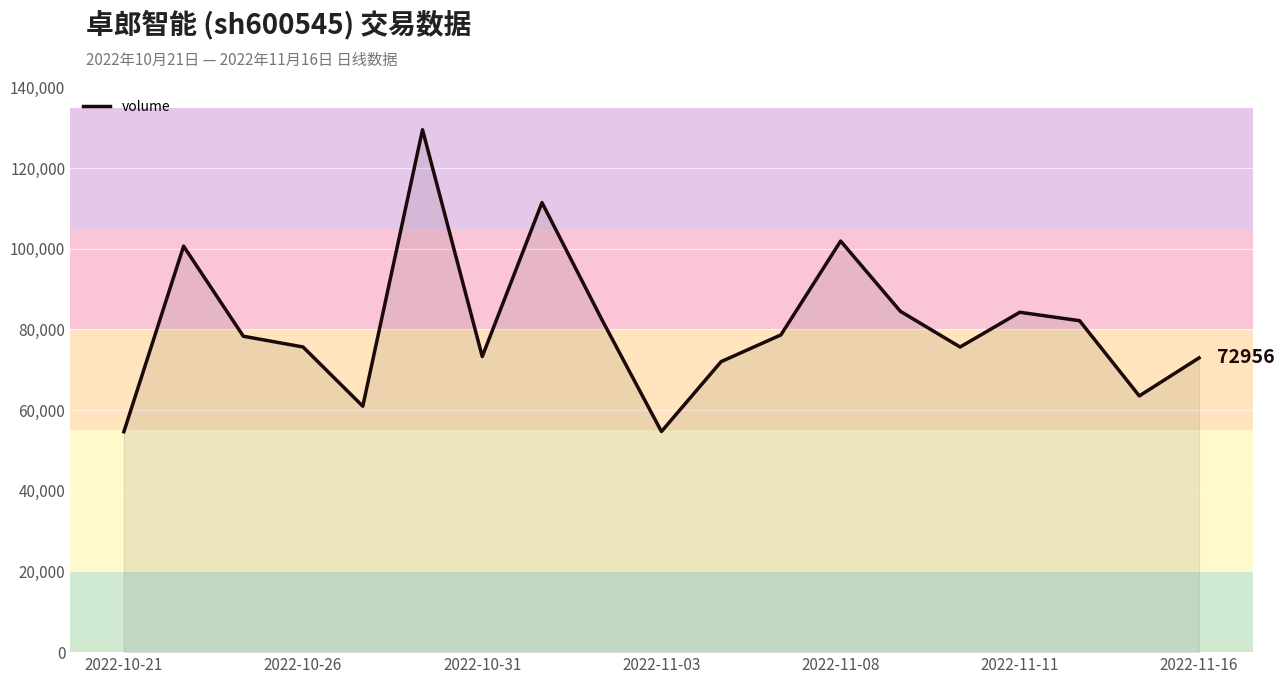

What is the minimum value shown in the chart?

54642